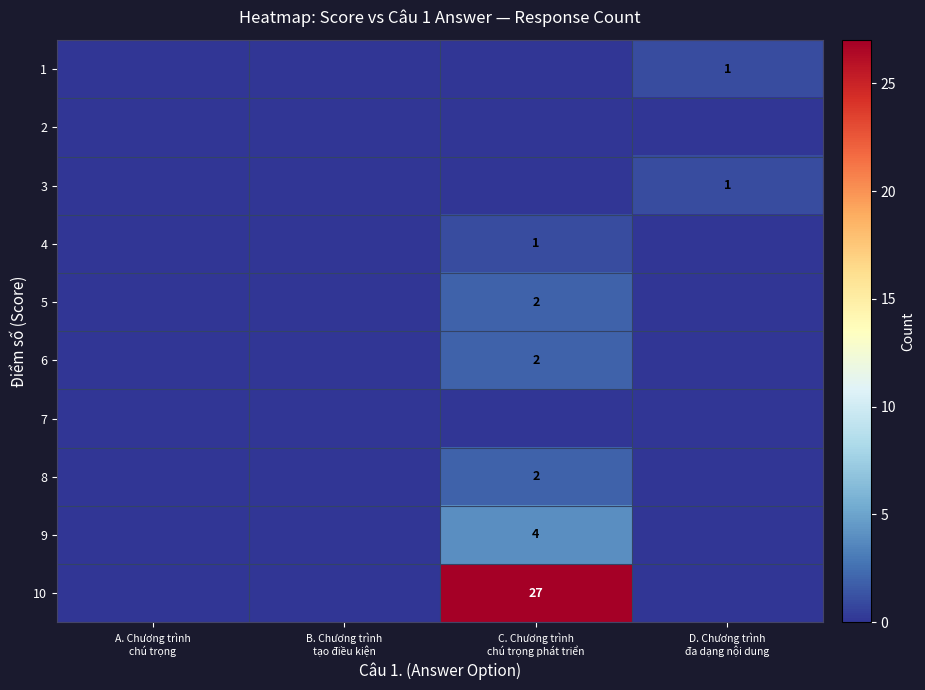

How many distinct data groups are displayed?

10